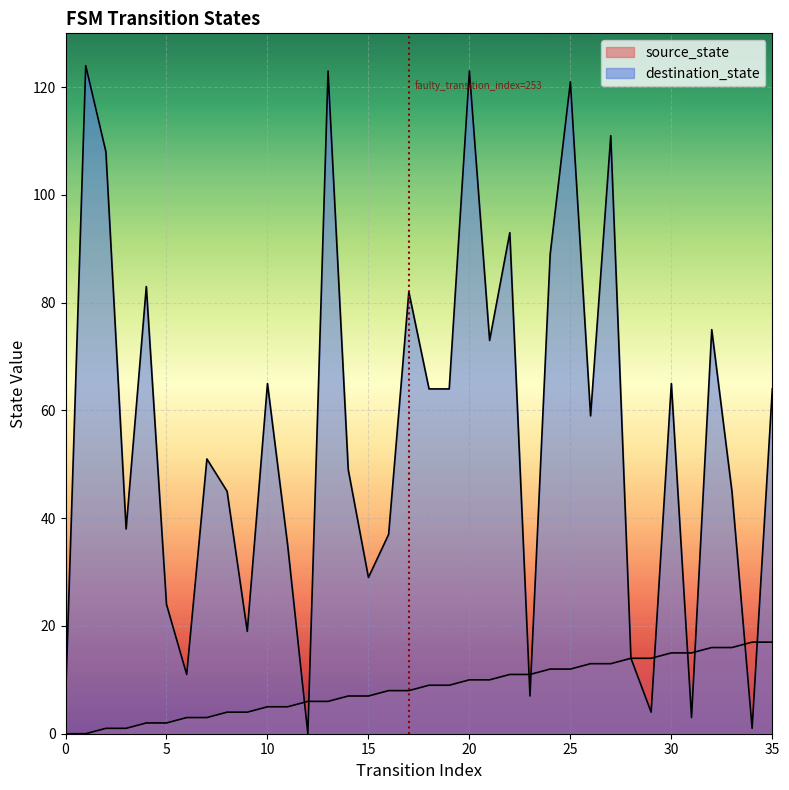

Reading left to right, list all the values displayed in this chart.

source_state: 0=0	1=0	2=1	3=1	4=2	5=2	6=3	7=3	8=4	9=4	10=5	11=5	12=6	13=6	14=7	15=7	16=8	17=8	18=9	19=9	20=10	21=10	22=11	23=11	24=12	25=12	26=13	27=13	28=14	29=14	30=15	31=15	32=16	33=16	34=17	35=17
destination_state: 0=6	1=124	2=108	3=38	4=83	5=24	6=11	7=51	8=45	9=19	10=65	11=35	12=0	13=123	14=49	15=29	16=37	17=82	18=64	19=64	20=123	21=73	22=93	23=7	24=89	25=121	26=59	27=111	28=14	29=4	30=65	31=3	32=75	33=45	34=1	35=64